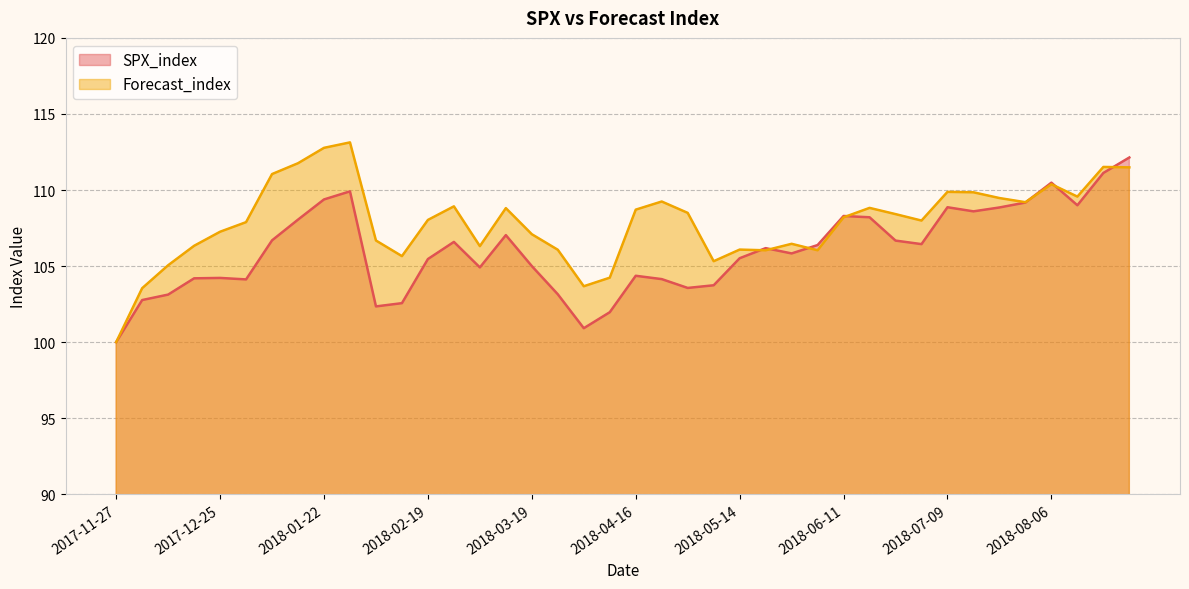

Is it true that SPX_index equals 100.0 at 2017-11-27?

True